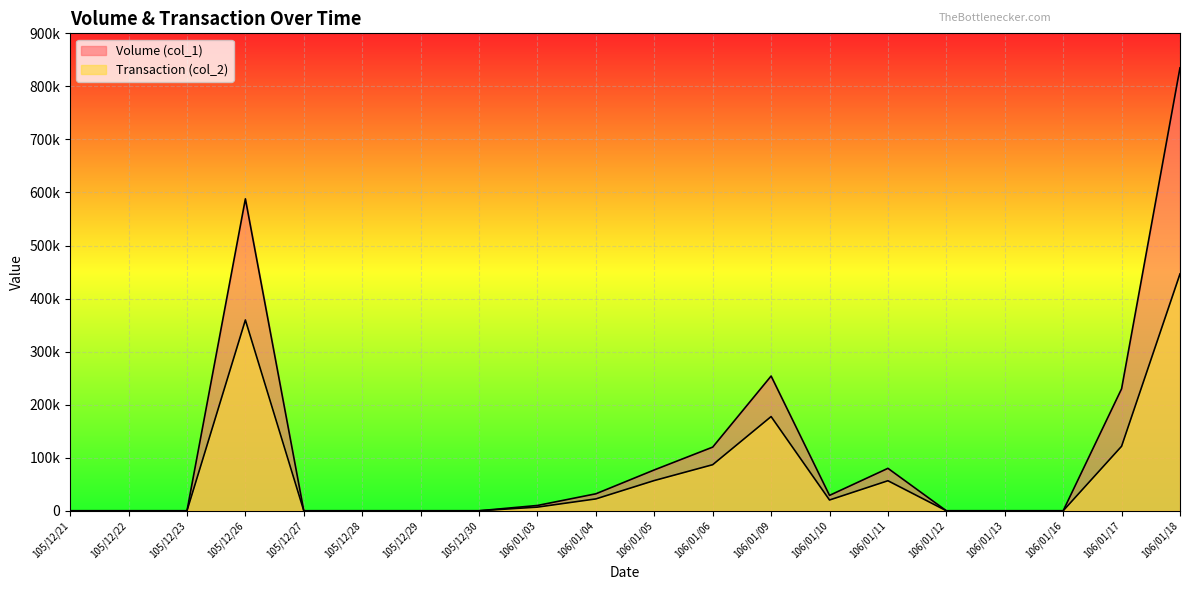

Which label corresponds to the smallest value in the chart?

105/12/21